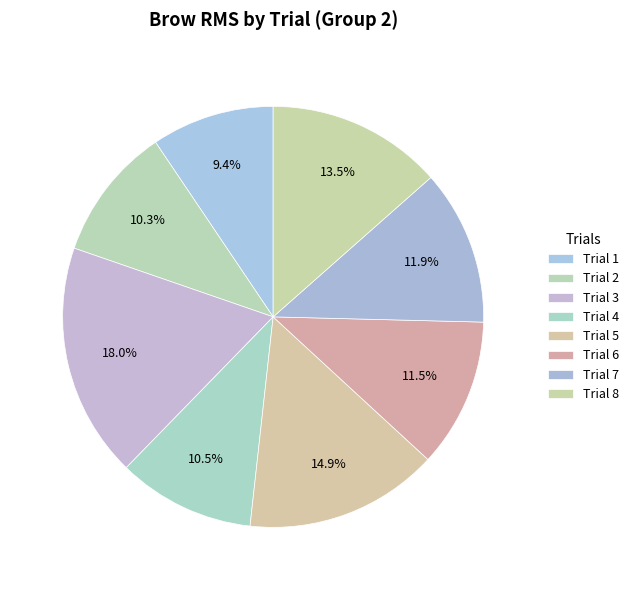

What is the smallest slice in the pie chart?

1